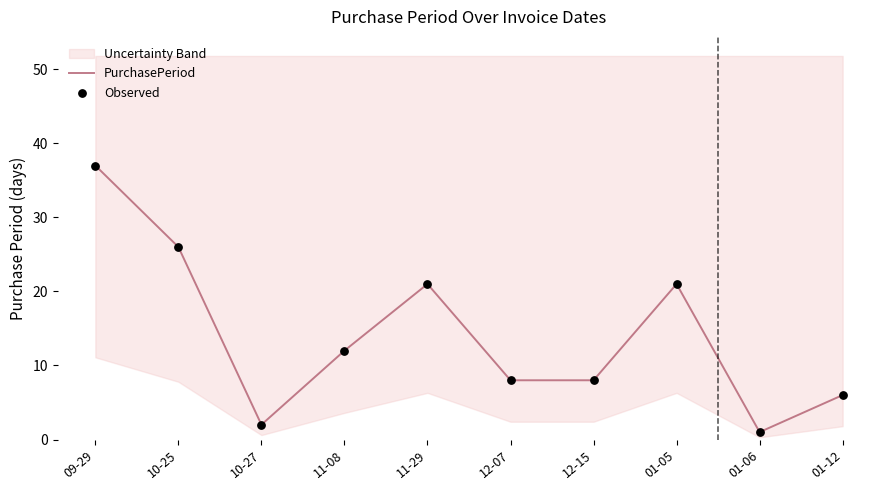

At which category is the sum across all series the highest?

09-29